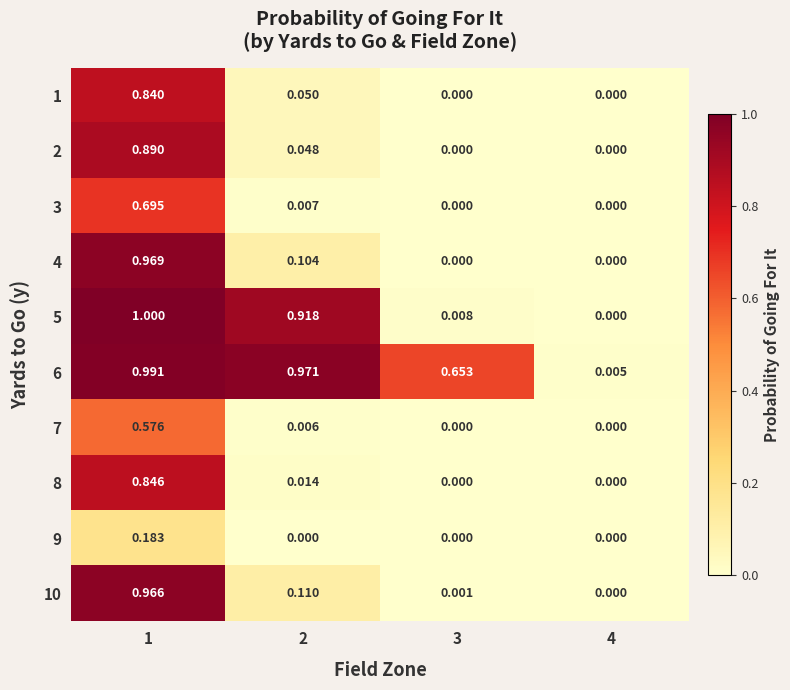

Count the number of categories in the chart.

4